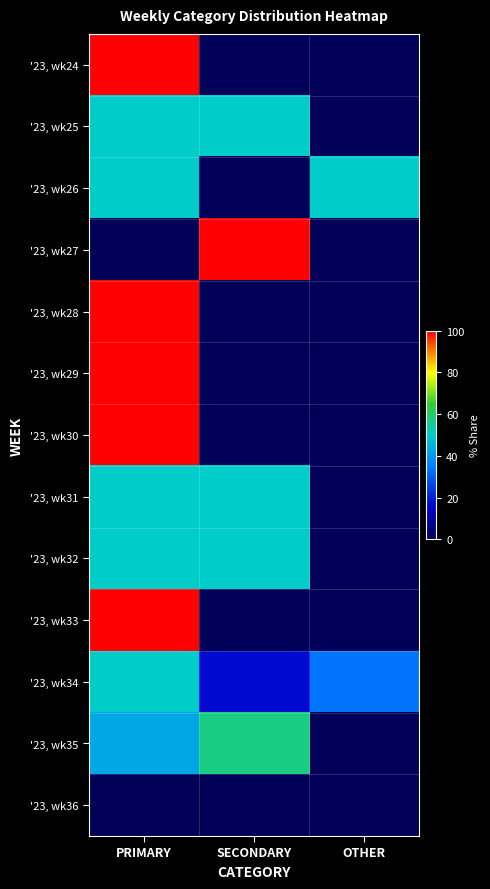

At PRIMARY, list the series in order from largest to smallest.

'23, wk24, '23, wk28, '23, wk29, '23, wk30, '23, wk33, '23, wk25, '23, wk26, '23, wk31, '23, wk32, '23, wk34, '23, wk35, '23, wk27, '23, wk36